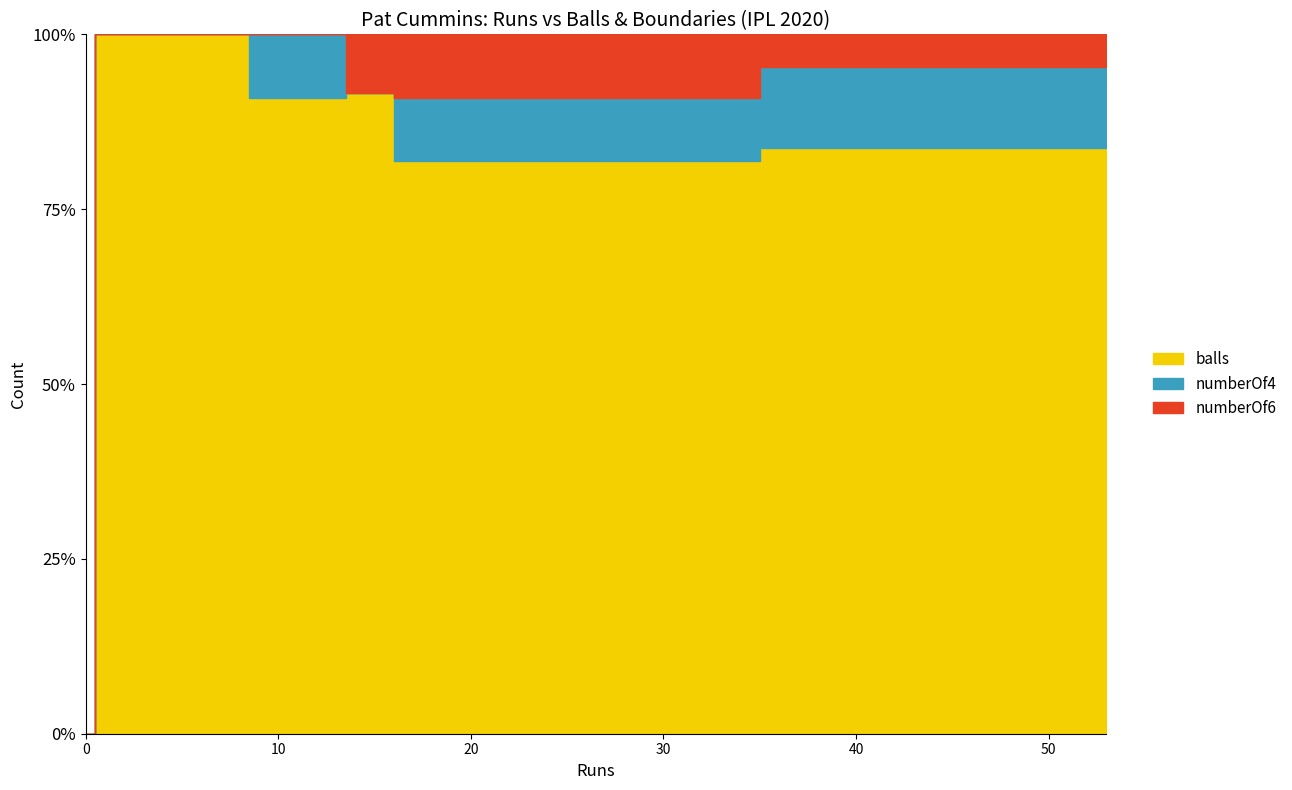

True or false: numberOf4 has a value of 2 at 15.

False